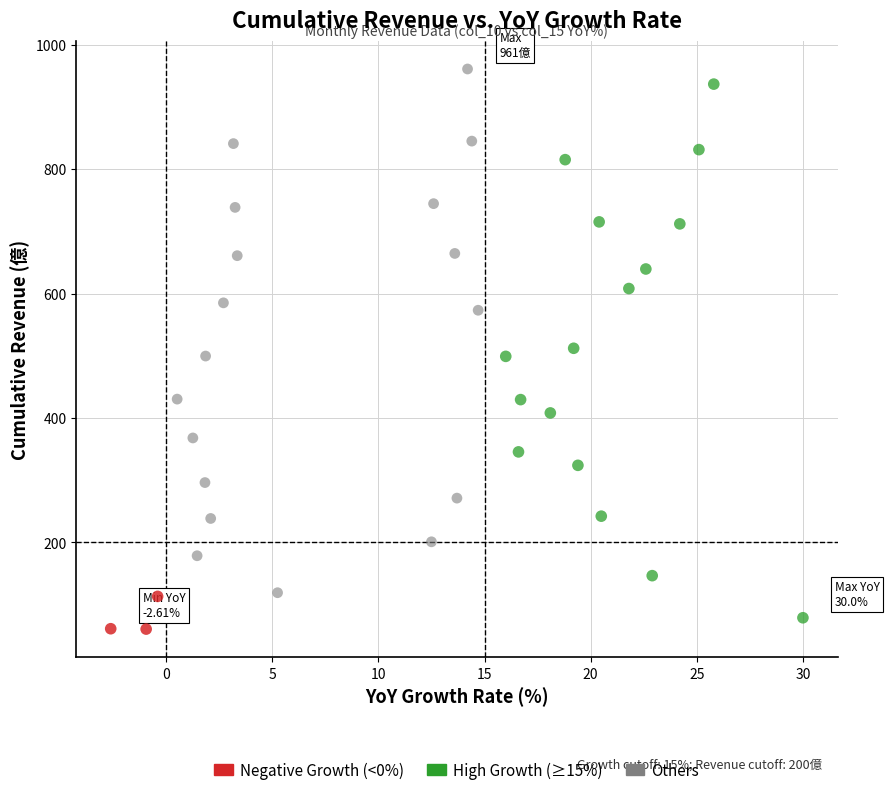

Which series reaches the minimum Y coordinate?

Negative Growth (<0%)